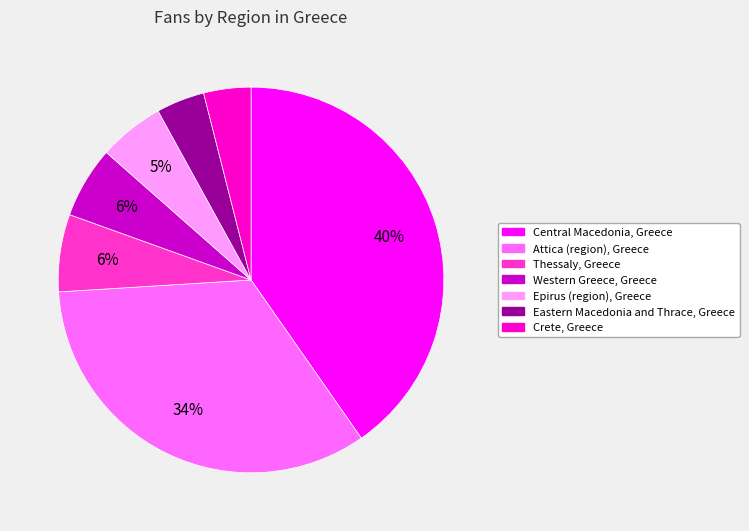

To the nearest percent, what percentage of the pie is Western Greece, Greece?

6%